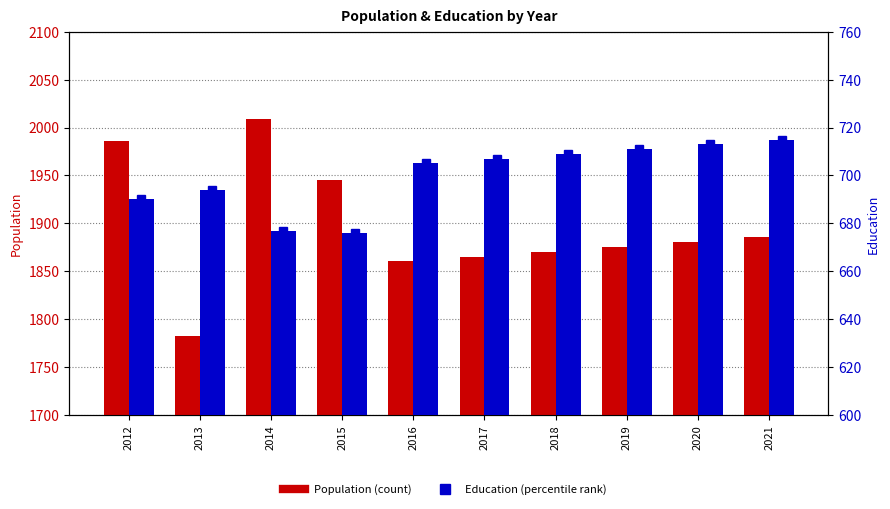

Is the value of Education at 2015 greater than the value of Population at 2014?

No